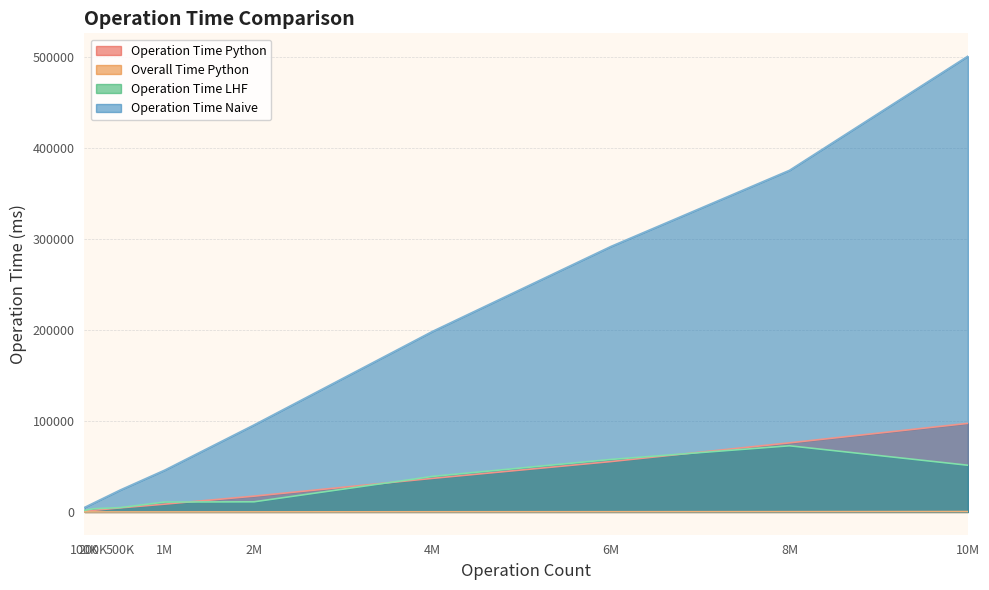

What is the average value of the Operation Time Naive series?

171739.3